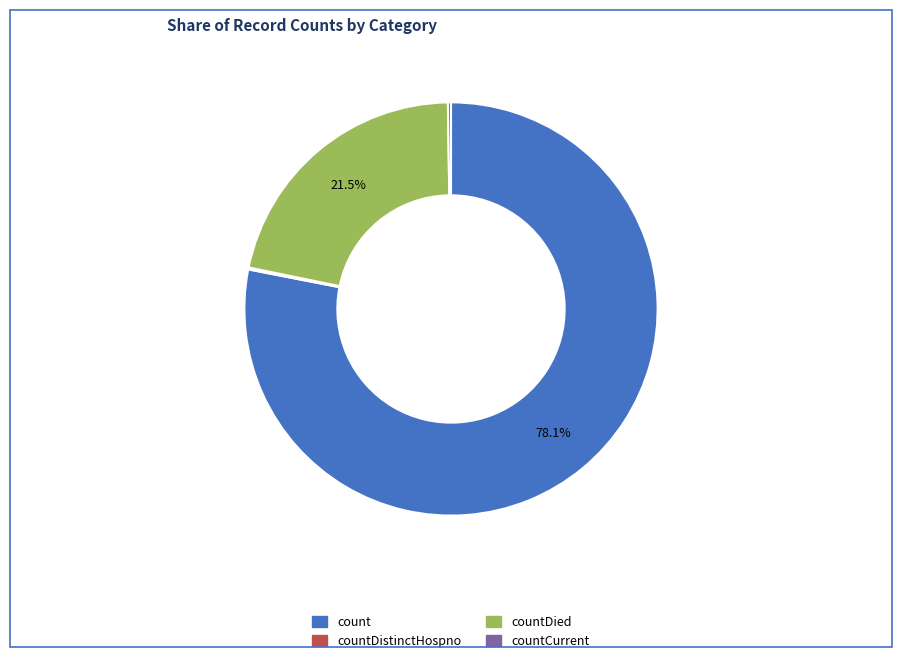

Is there a majority slice in this chart?

Yes